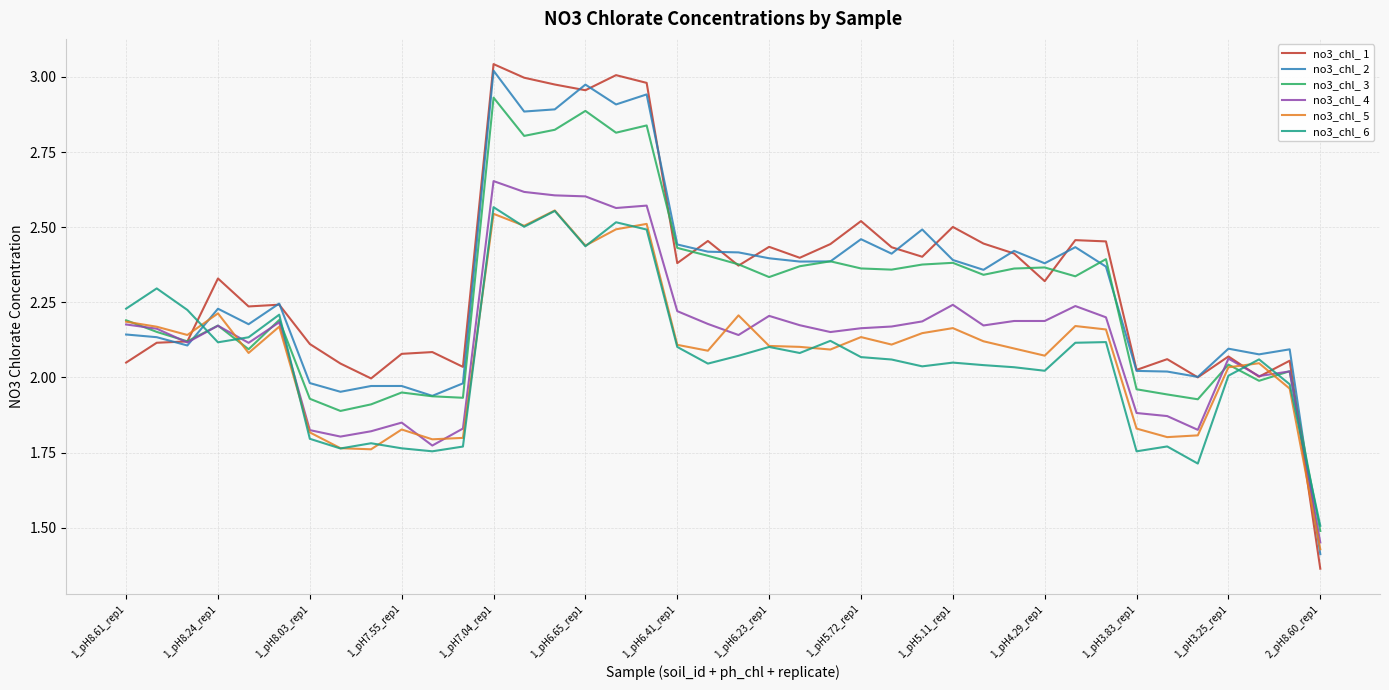

Which series has the widest spread of values?

no3_chl_ 1